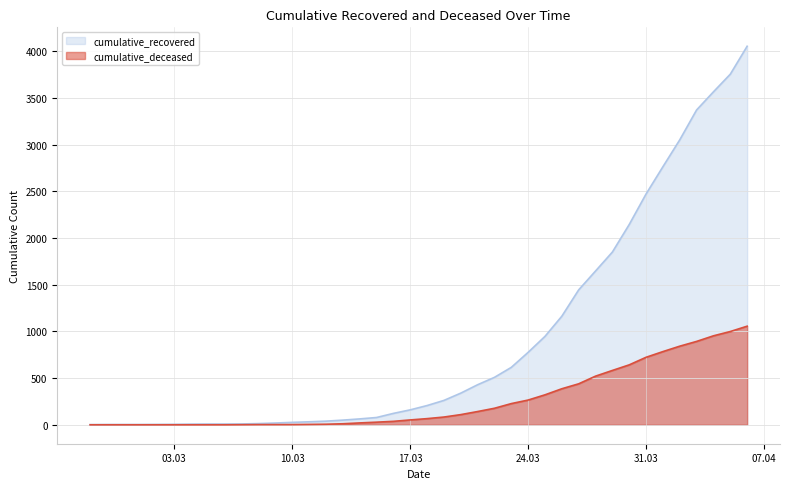

Which series has the largest total across all categories?

cumulative_recovered